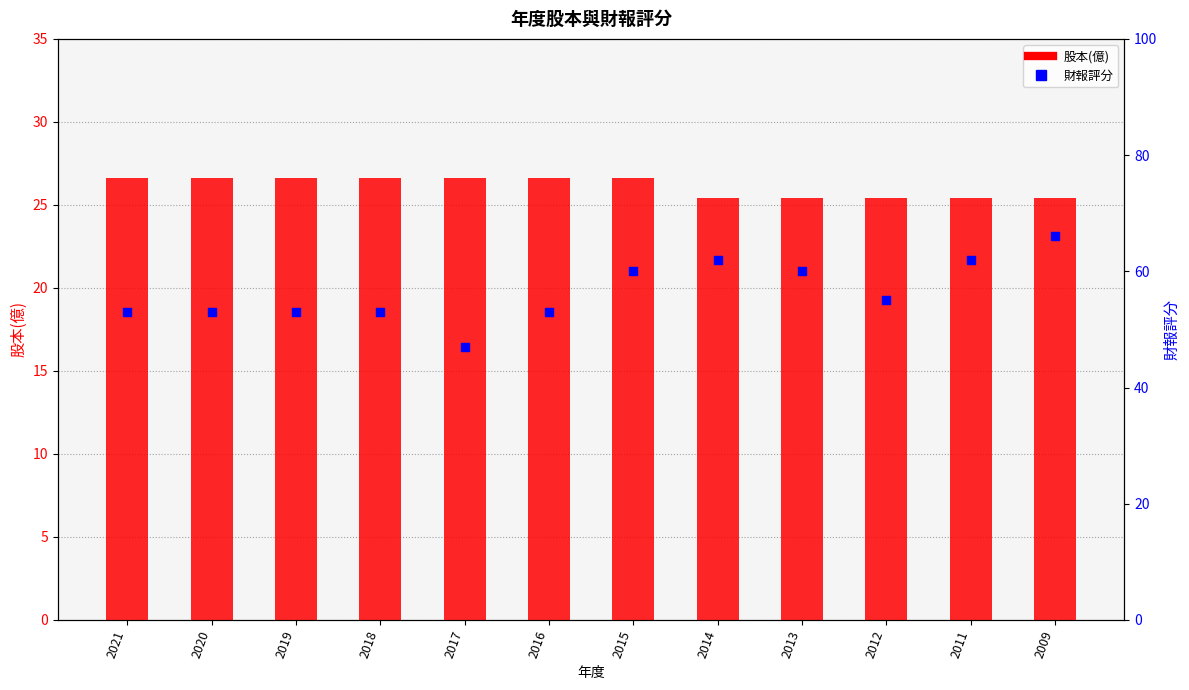

At how many categories does at least one series exceed 36?

12